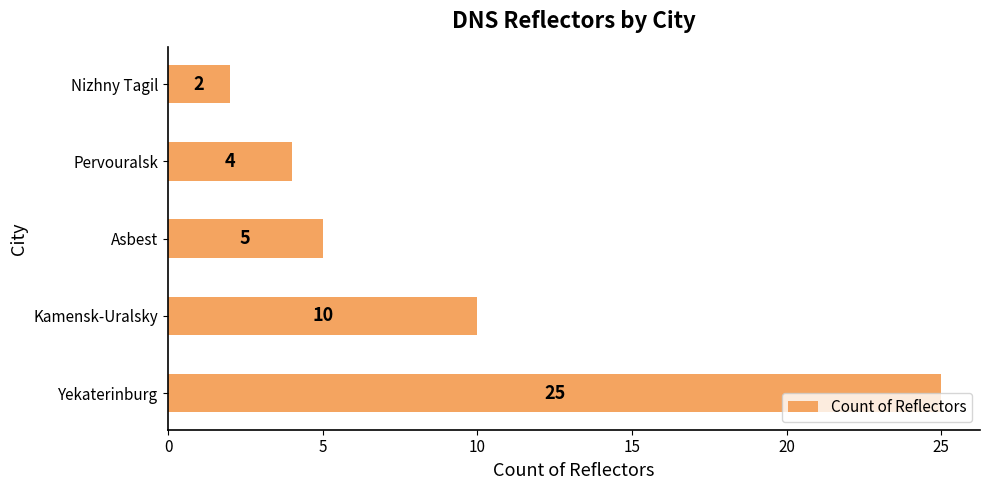

Rank the categories by value from lowest to highest.

Nizhny Tagil, Pervouralsk, Asbest, Kamensk-Uralsky, Yekaterinburg